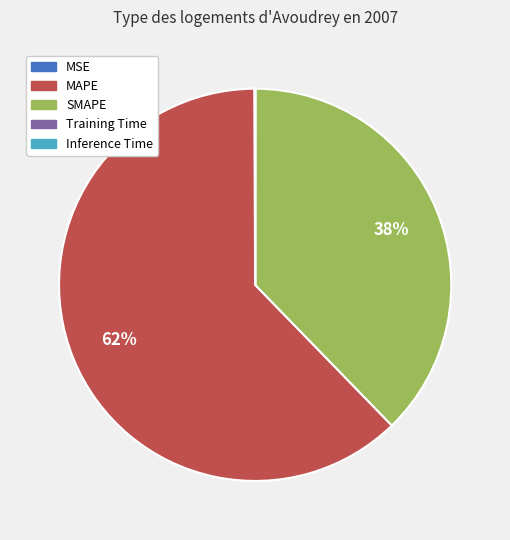

To the nearest percent, what is the difference between the largest and smallest slice percentages?

62%